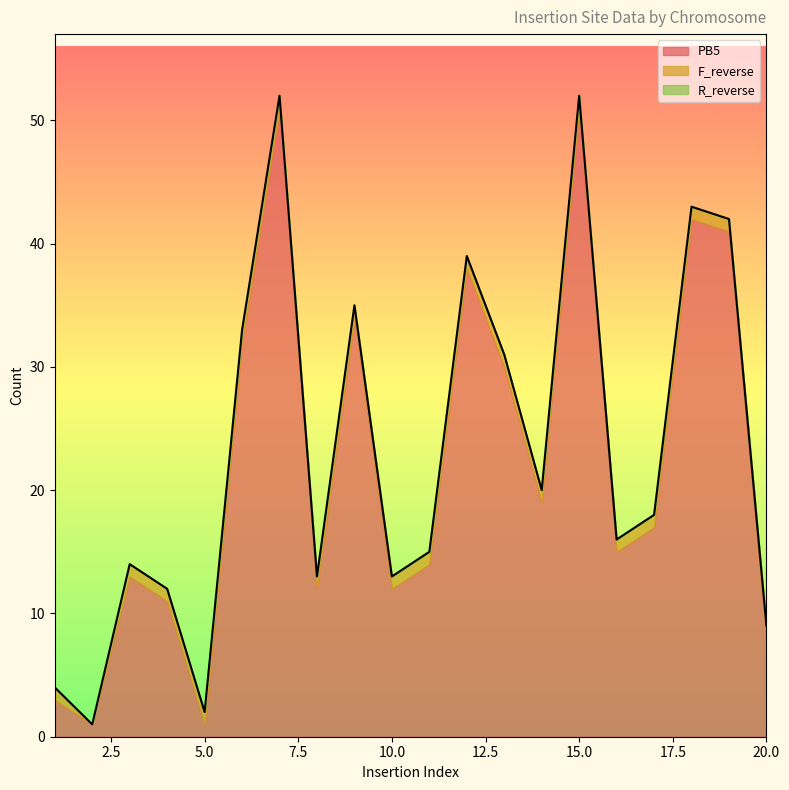

At which category is the sum across all series the highest?

7